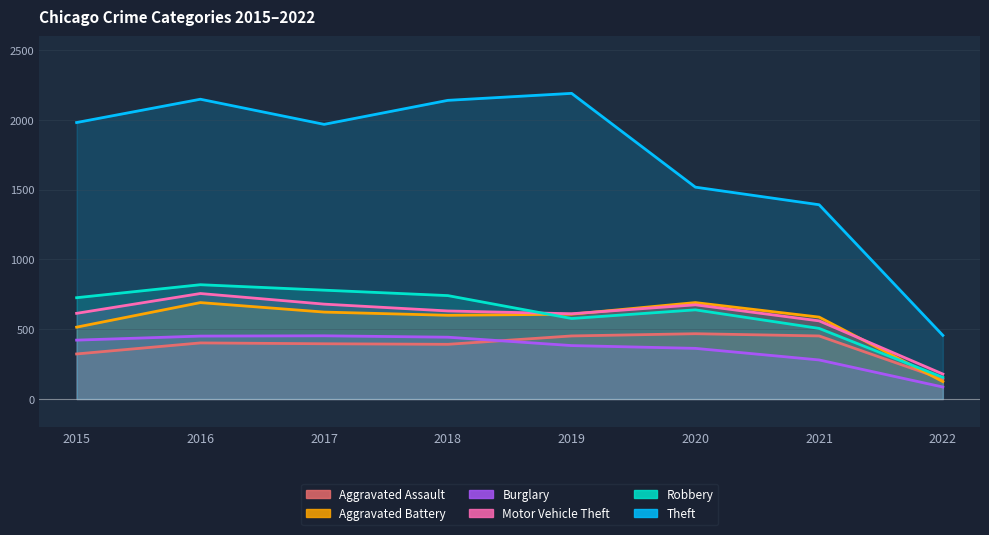

How many lines are shown in the chart?

6